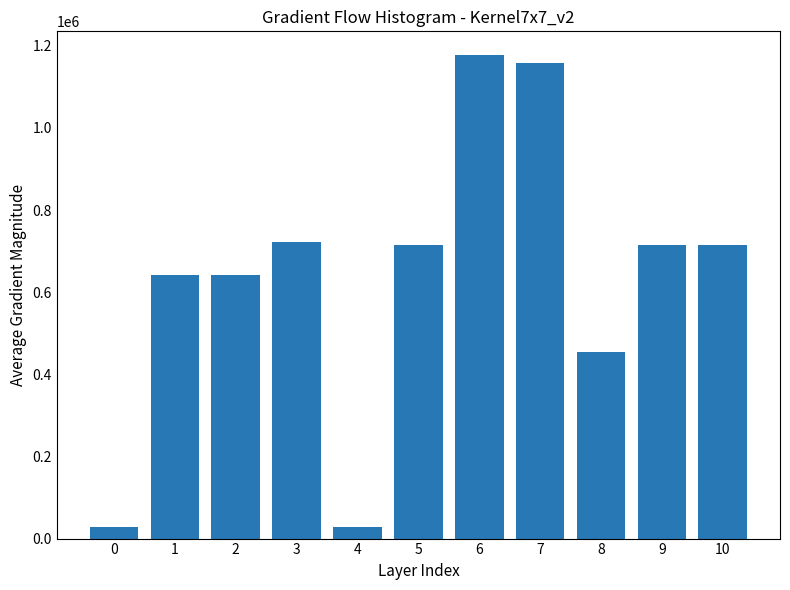

How many values are below 714854?

5